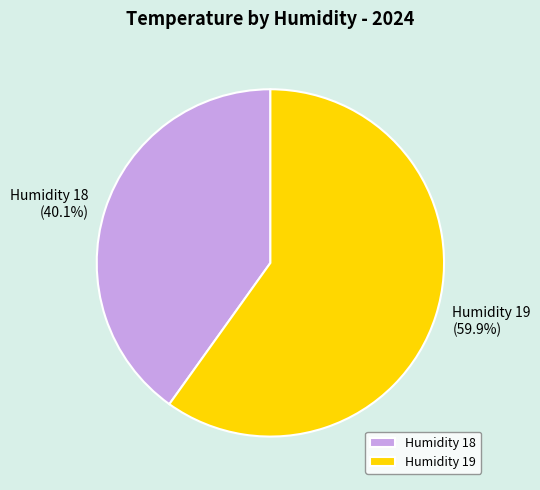

Rank the categories by value from lowest to highest.

Humidity 18, Humidity 19